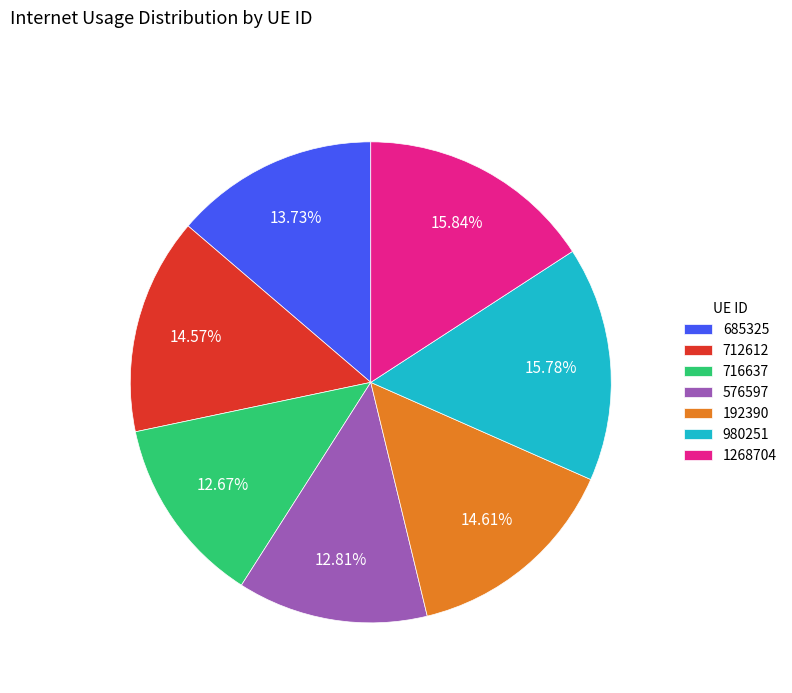

Do 712612 and 576597 together represent more than half of the pie?

No